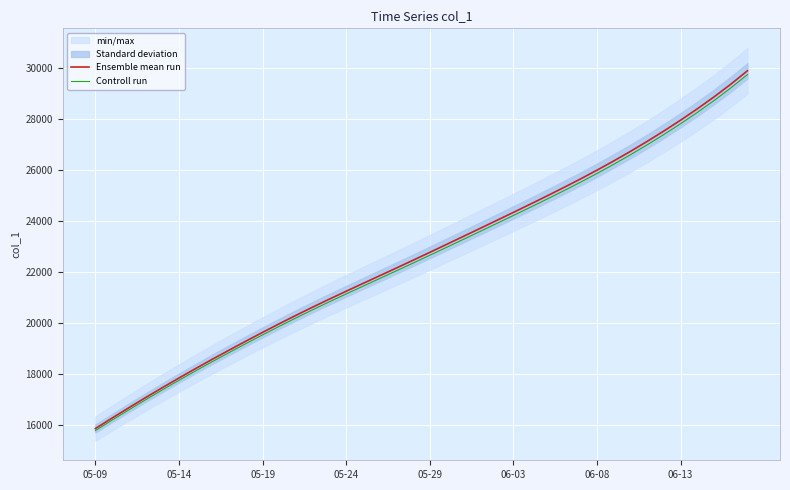

How many lines are shown in the chart?

2